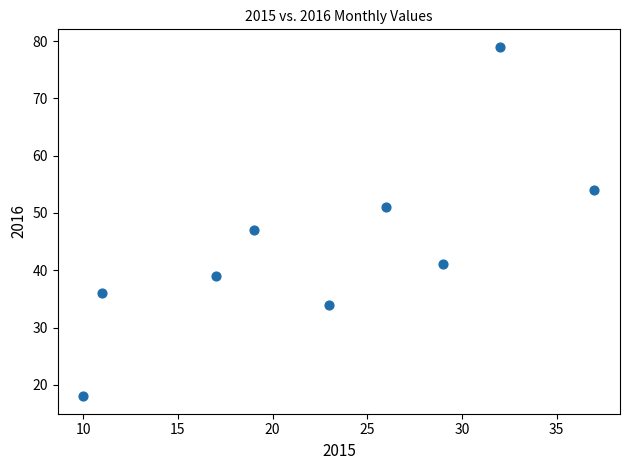

What is the average Y value?

44